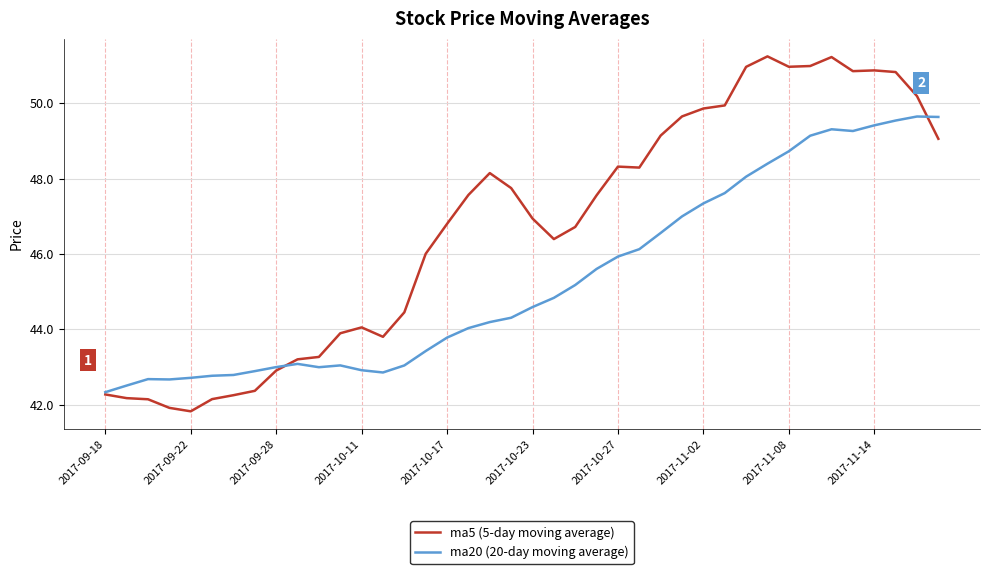

What is the minimum value shown in the chart?

41.8